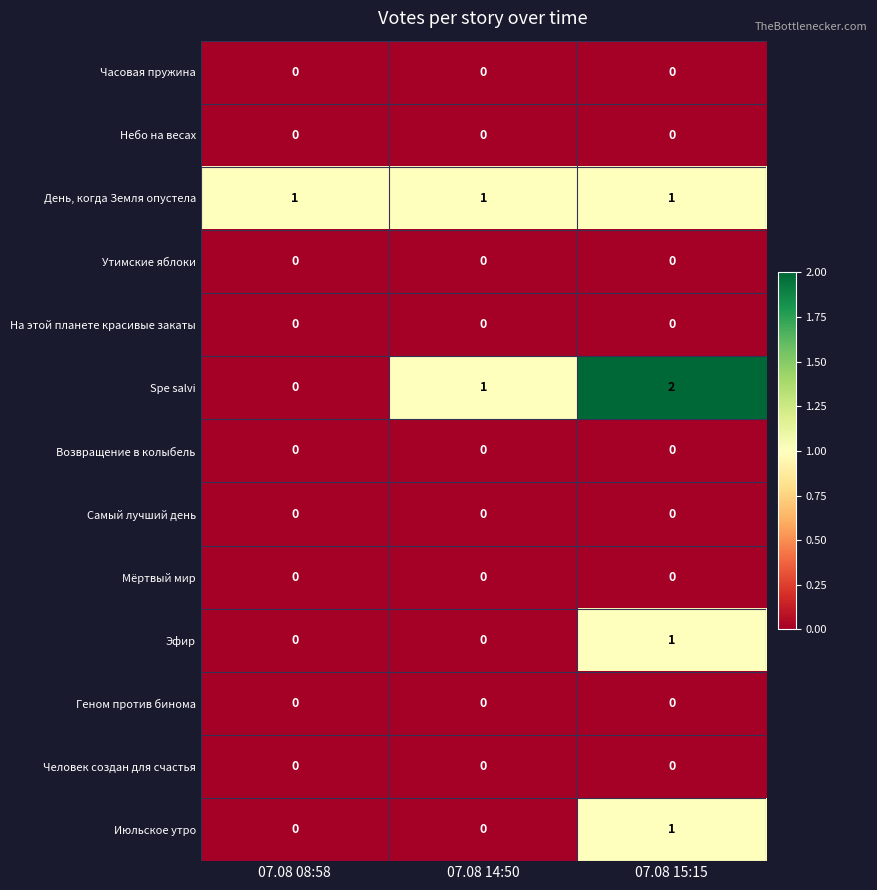

What is the total value across all series at 07.08 15:15?

5